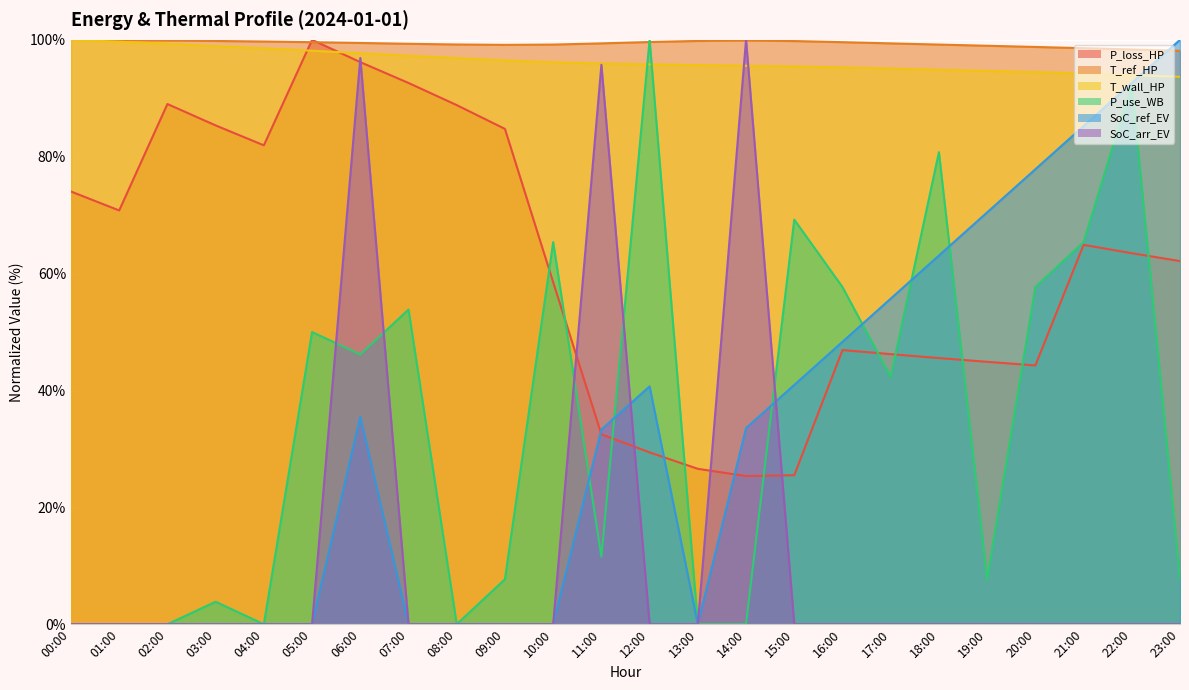

What is the total value across all series at 23:00?

361.6